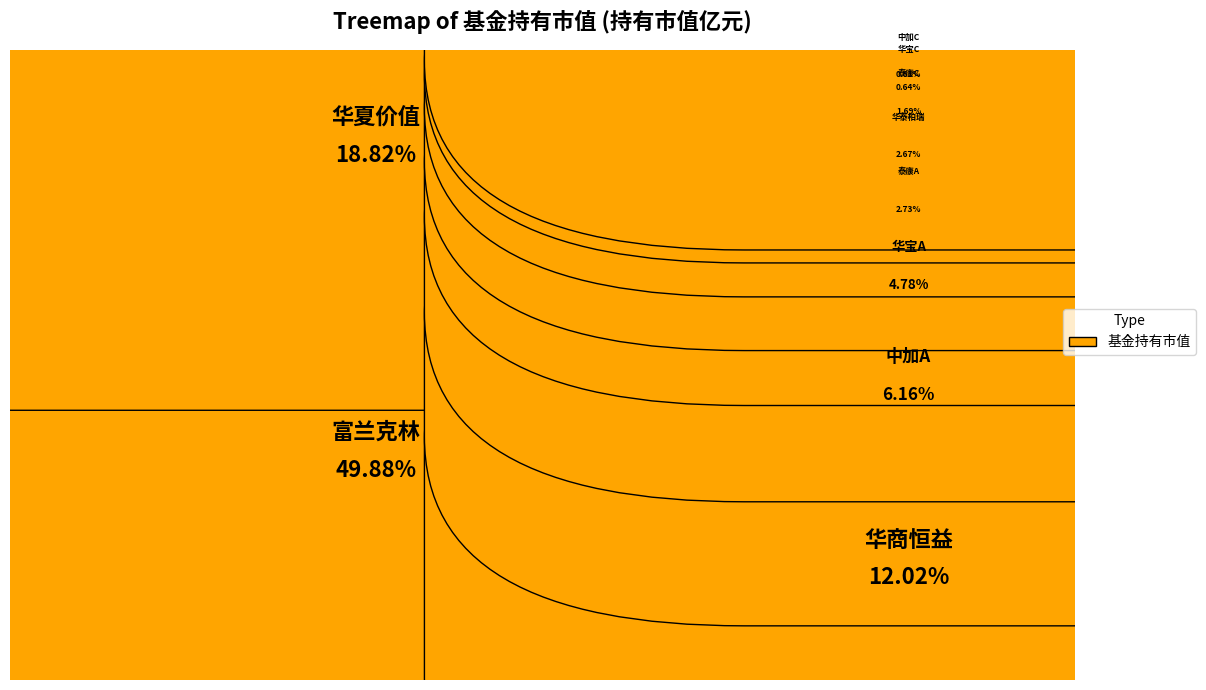

What is the largest slice in the pie chart?

富兰克林国海港股通远见价值混合